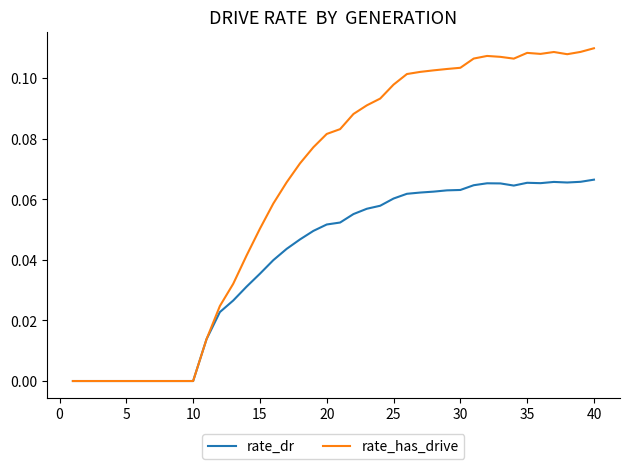

How many lines are shown in the chart?

2